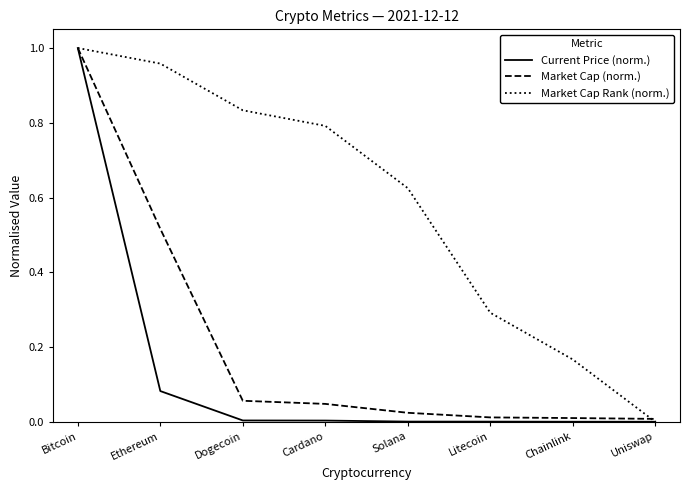

The Market Cap Rank (norm.) series shows 0.5 at Cardano. True or false?

False